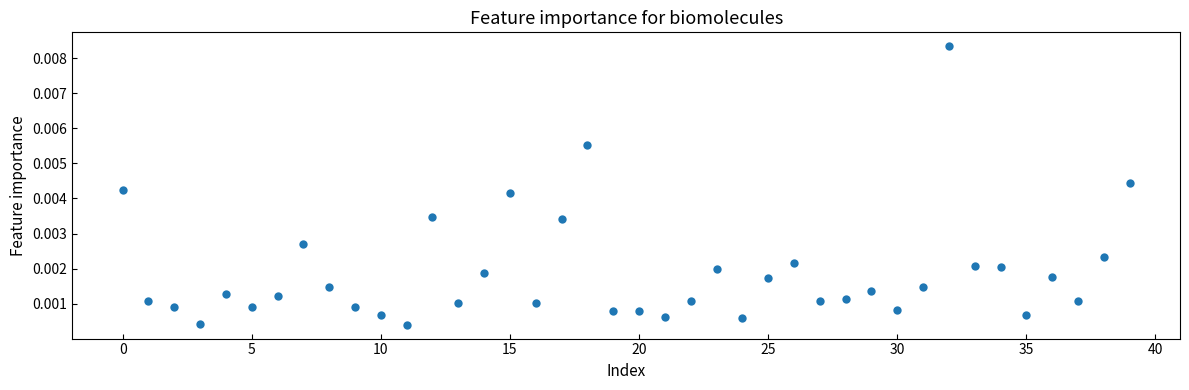

How many points are shown in the scatter plot?

40